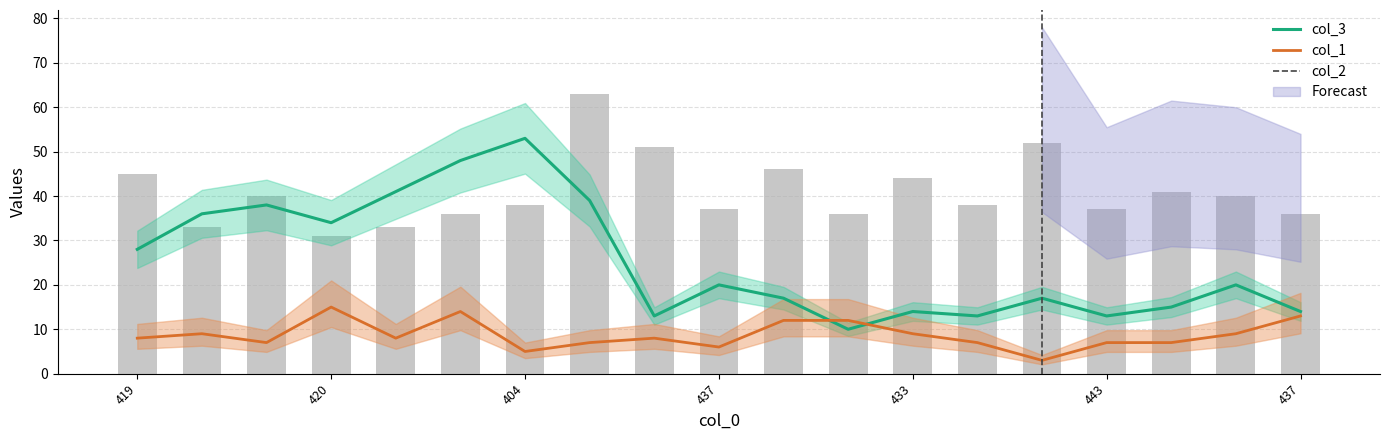

What is the greatest value displayed?

63